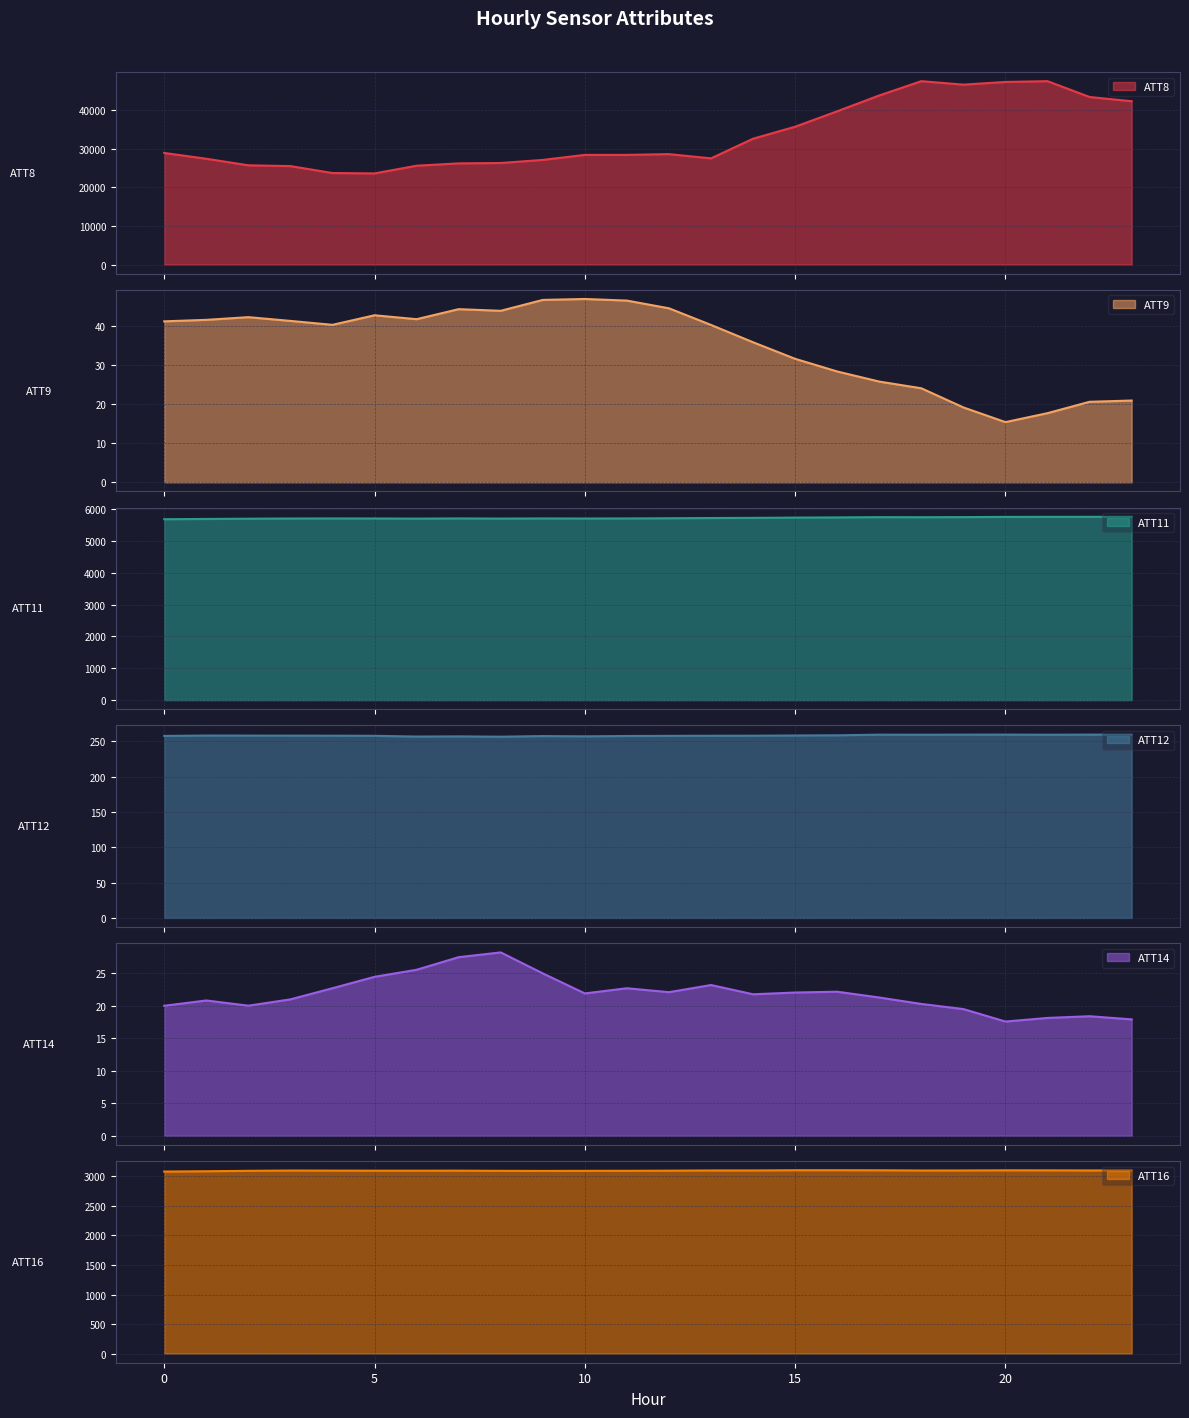

How many series are shown in this chart?

6